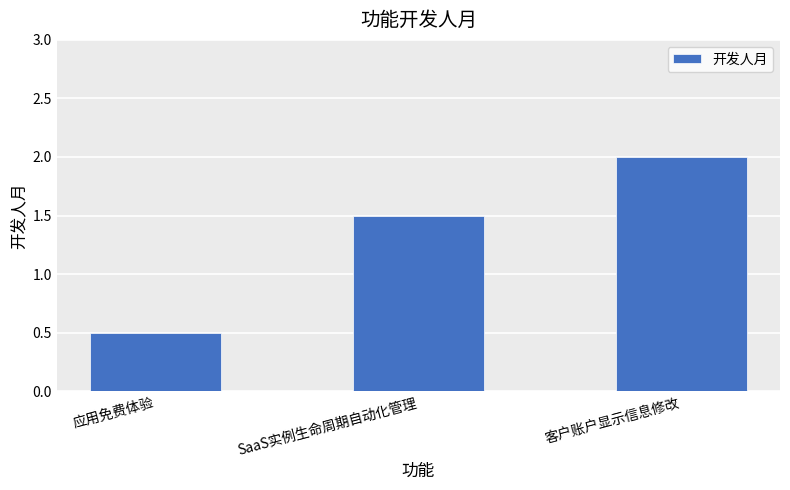

How many values are below 1?

1